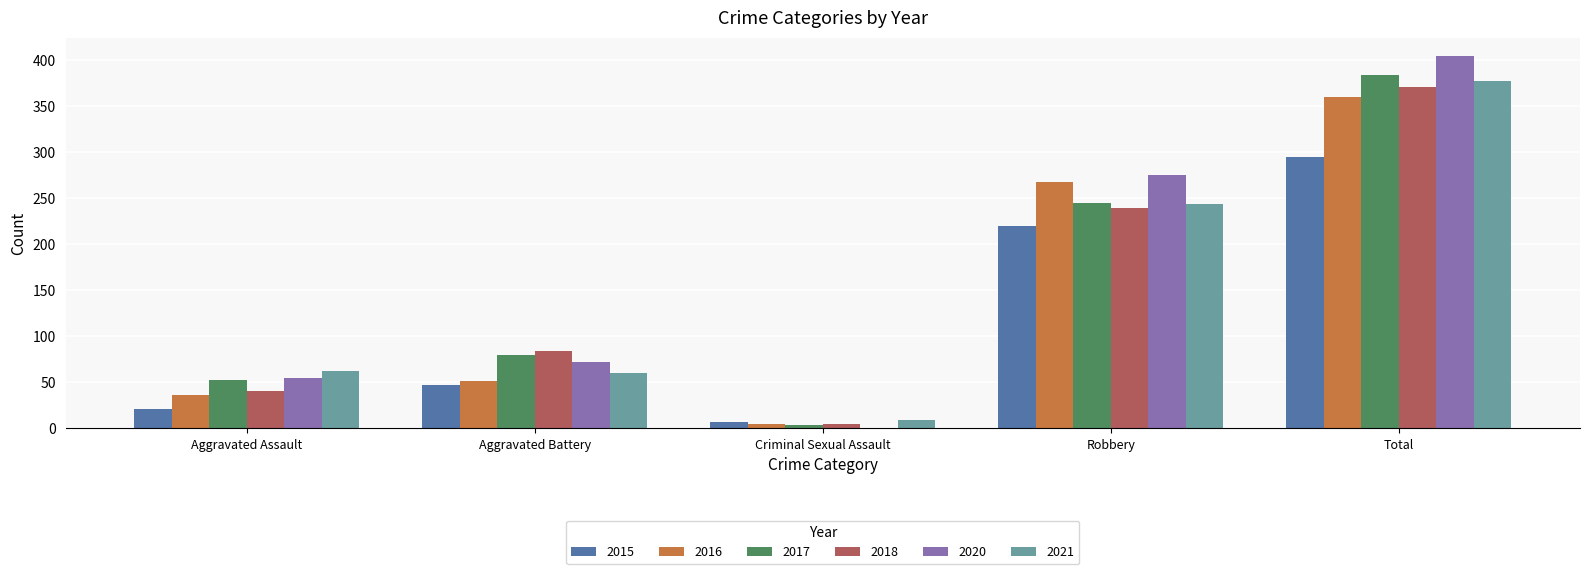

Is the value of 2018 at Aggravated Battery greater than the value of 2015 at Robbery?

No